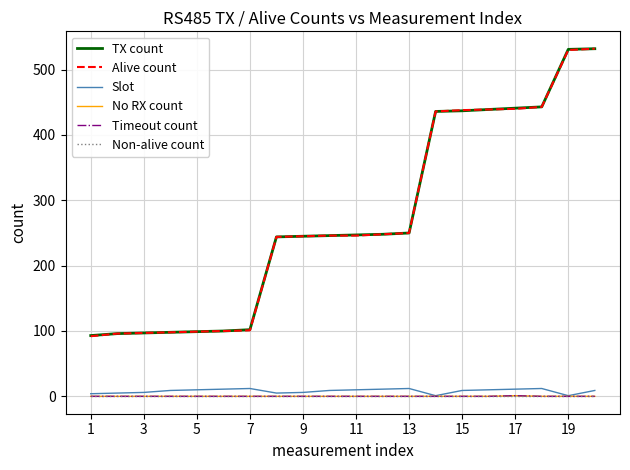

At how many categories does at least one series exceed 147?

13